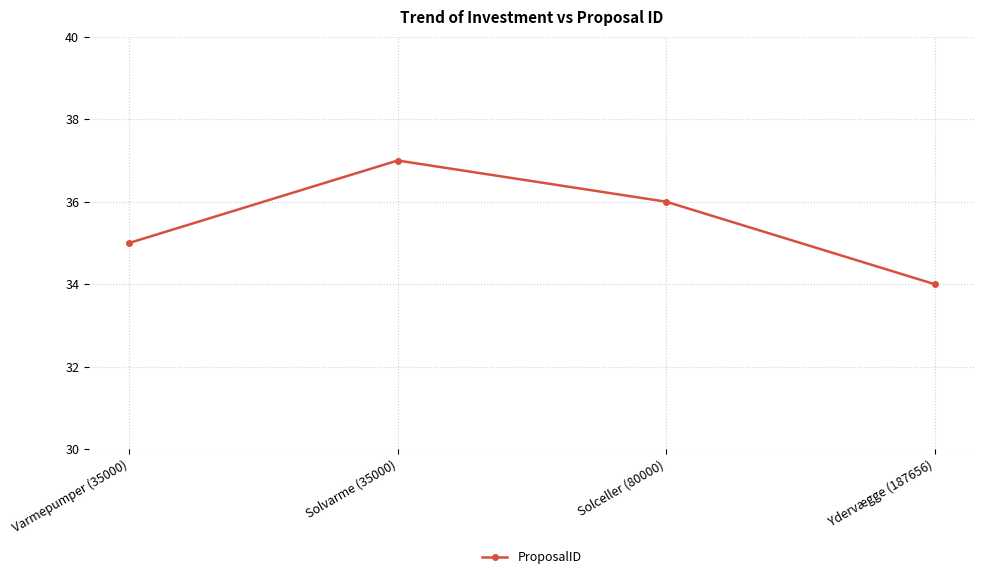

Where is the first local maximum?

Solvarme (35000)